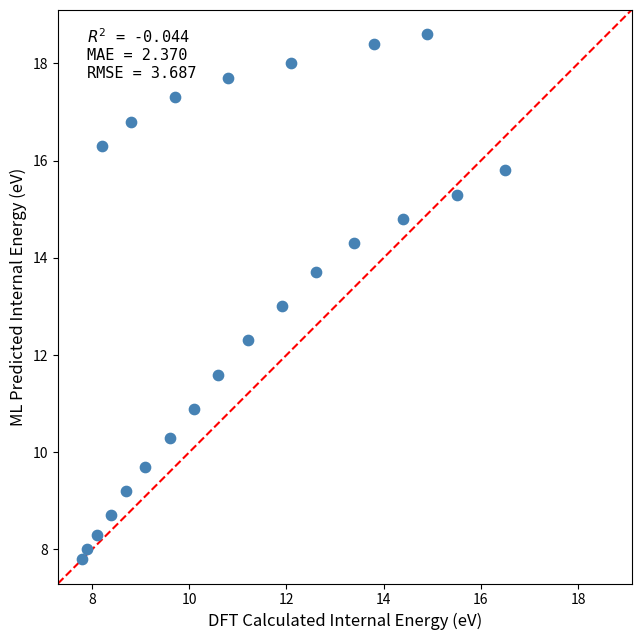

What is the range of Y values (max minus min)?

10.8